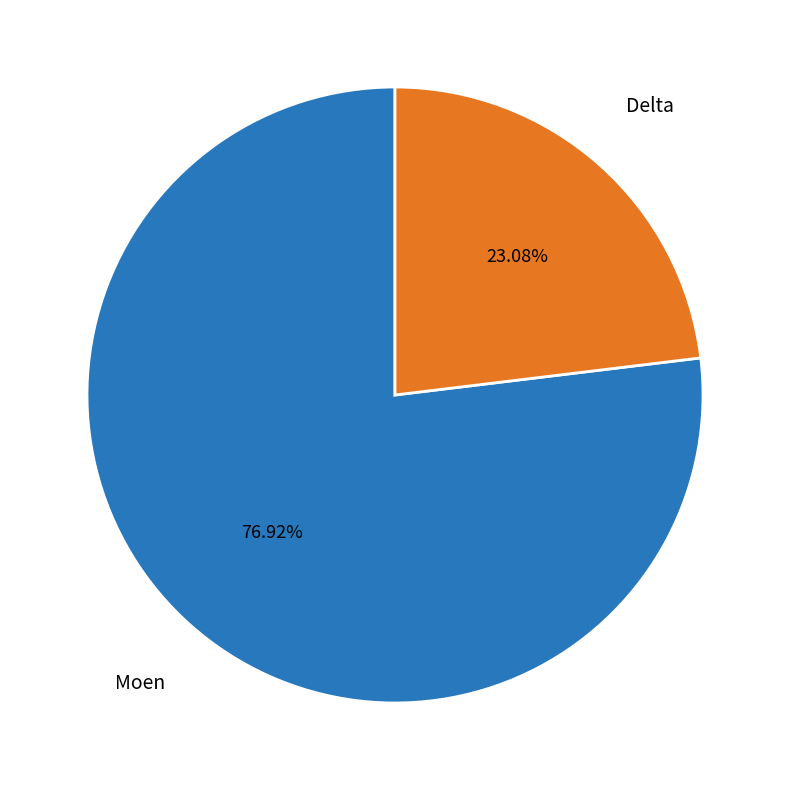

Rank the categories by value from highest to lowest.

Moen, Delta